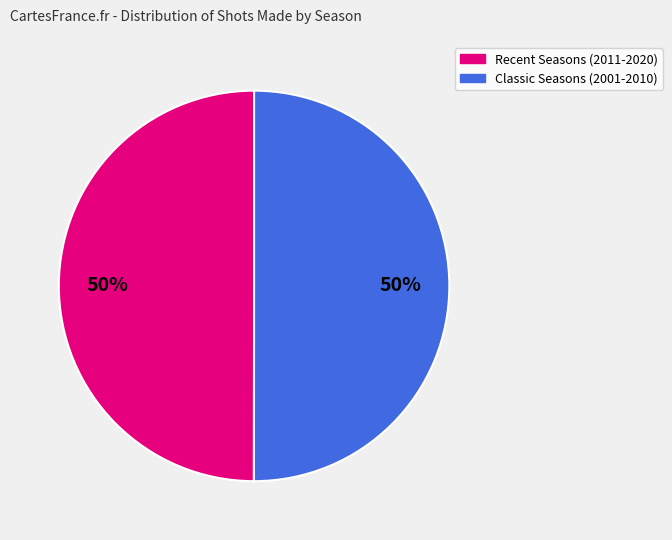

To the nearest percent, what is the average slice percentage?

50%